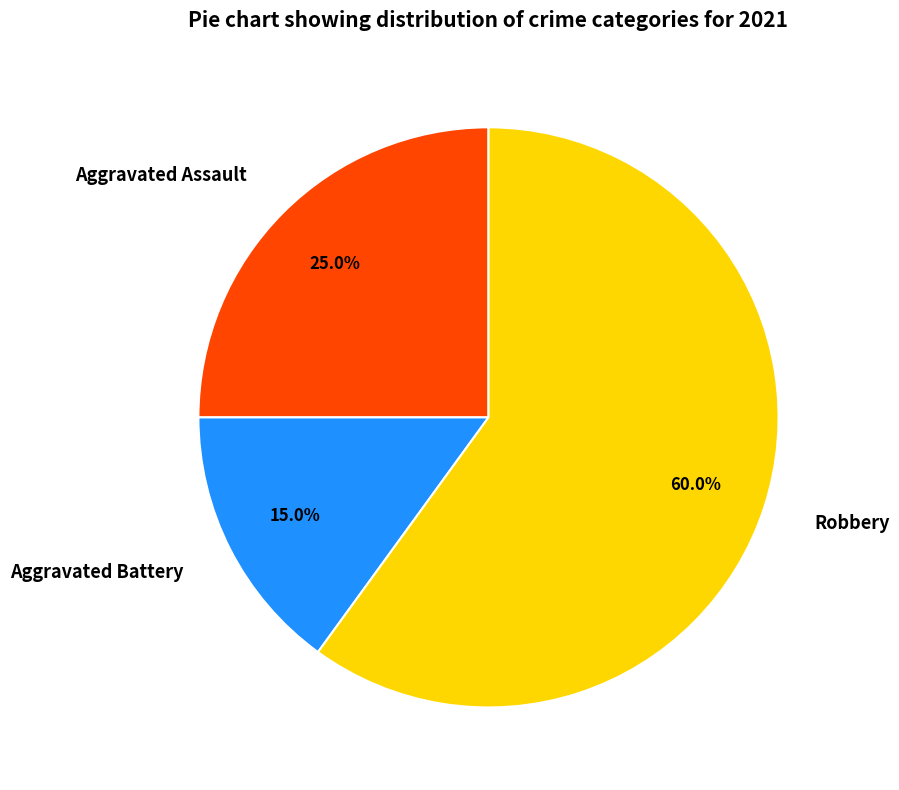

To the nearest percent, what is the average slice percentage?

33%